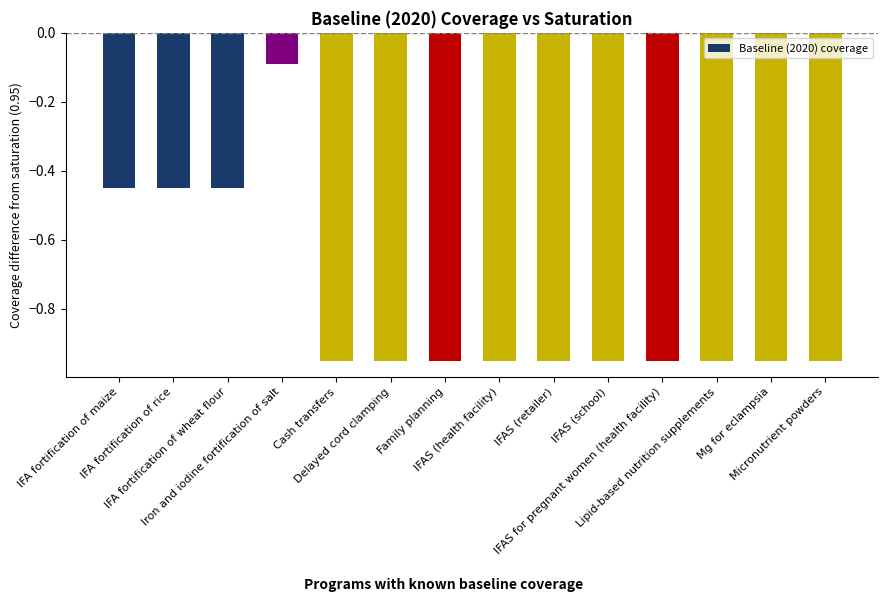

Which category has the highest value across all series?

Iron and iodine fortification of salt